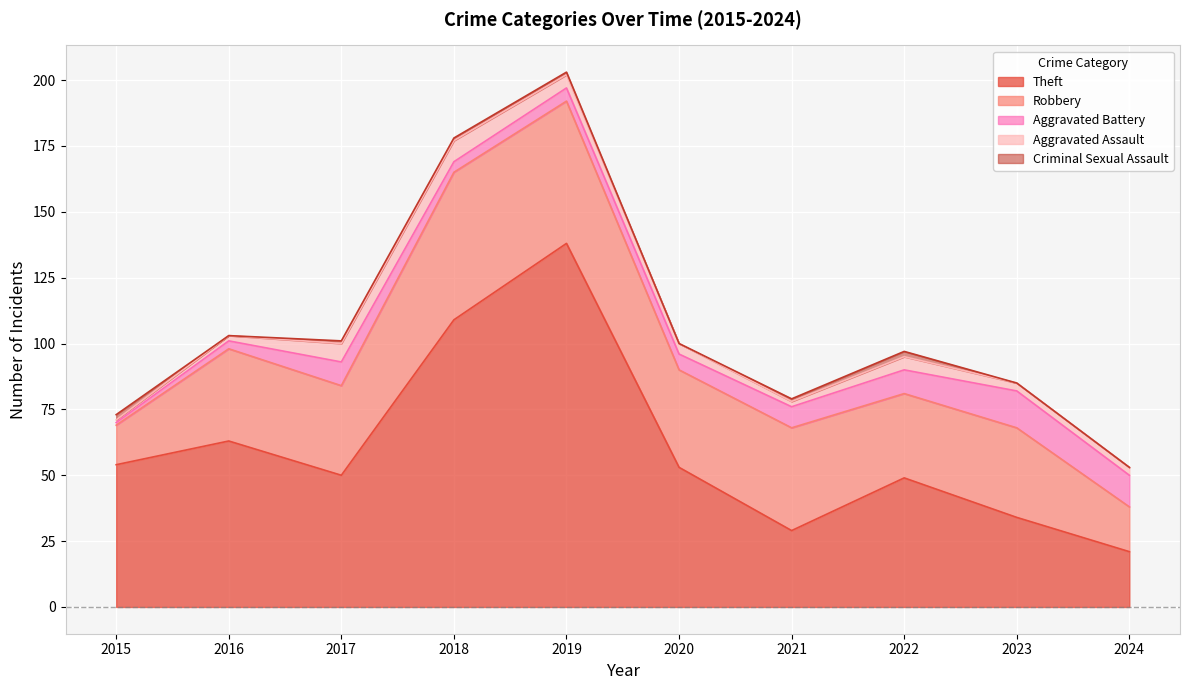

What is the approximate value of Theft at 2015, to the nearest 5?

55